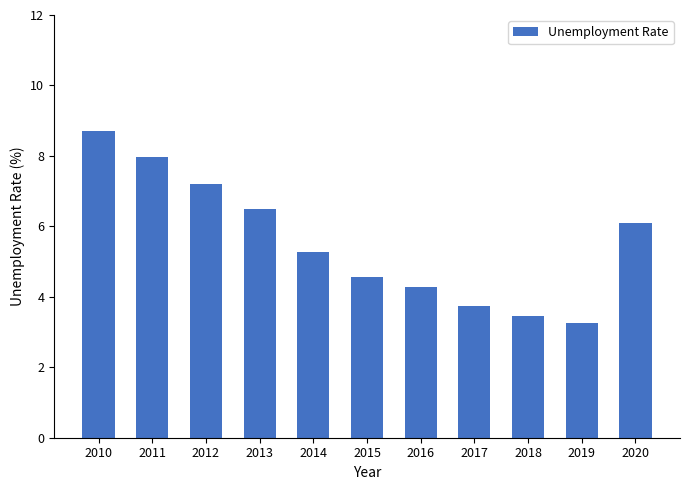

Reading left to right, extract all data points from this chart.

8.7	8.0	7.2	6.5	5.3	4.6	4.3	3.8	3.5	3.3	6.1